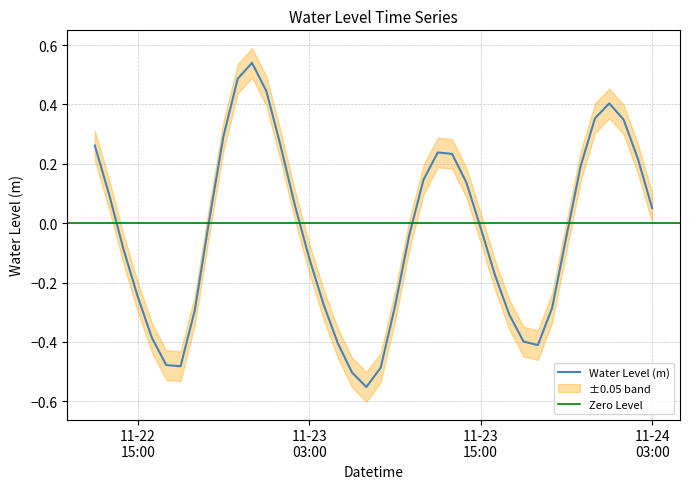

What is the label of the 35th point from the right?

2024-11-22 17:00:00